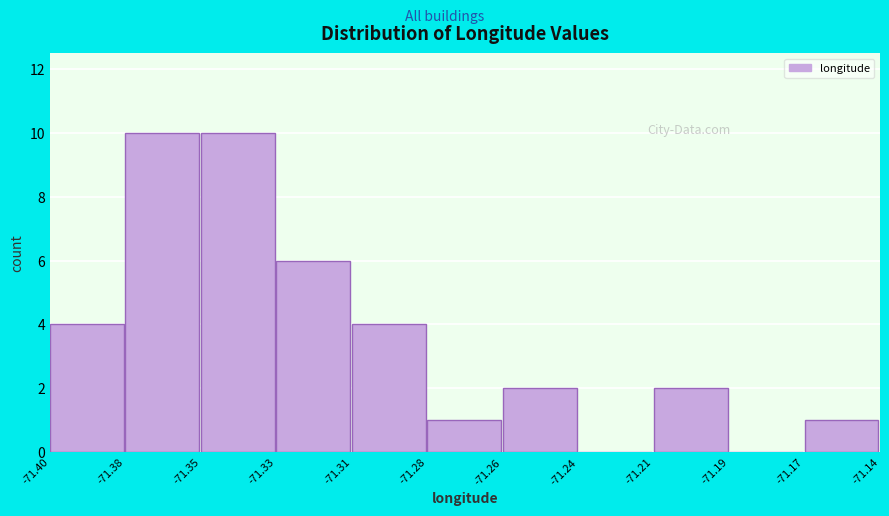

Reading left to right, transcribe all the data shown in this chart.

-71.40=4	-71.38=10	-71.35=10	-71.33=6	-71.31=4	-71.28=1	-71.26=2	-71.24=0	-71.21=2	-71.19=0	-71.17=1